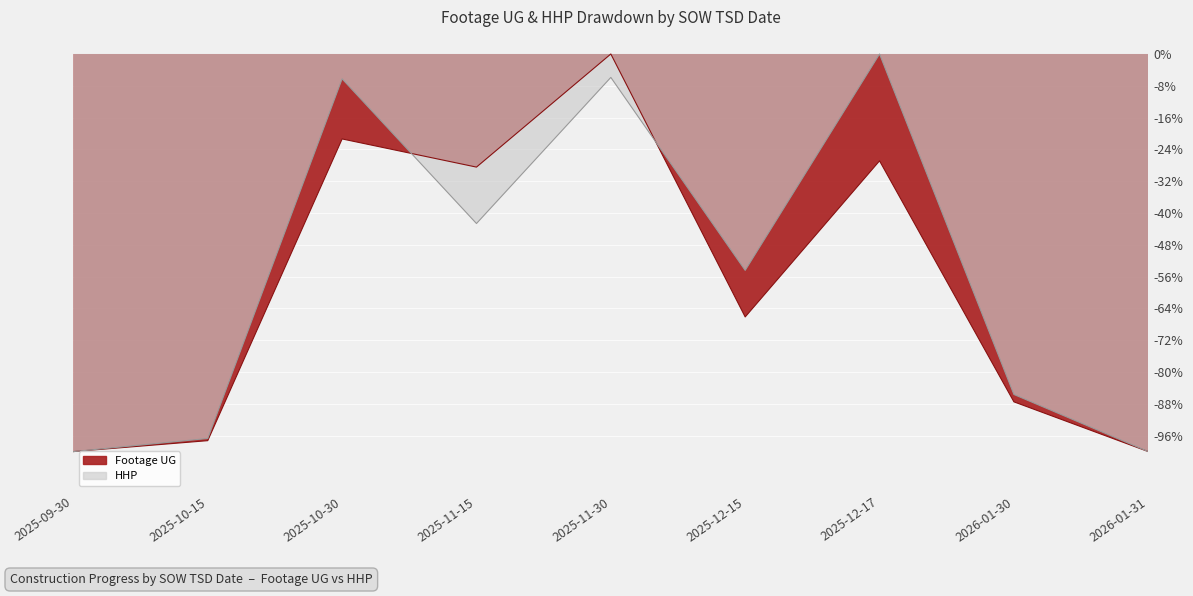

Reading left to right, transcribe all the data shown in this chart.

Total Footage UG: -100.0	-97.2	-21.4	-28.4	-0.0	-66.1	-26.9	-87.5	-100.0
Total HHP: -100.0	-96.7	-6.2	-42.6	-5.9	-54.4	-0.0	-85.6	-100.0